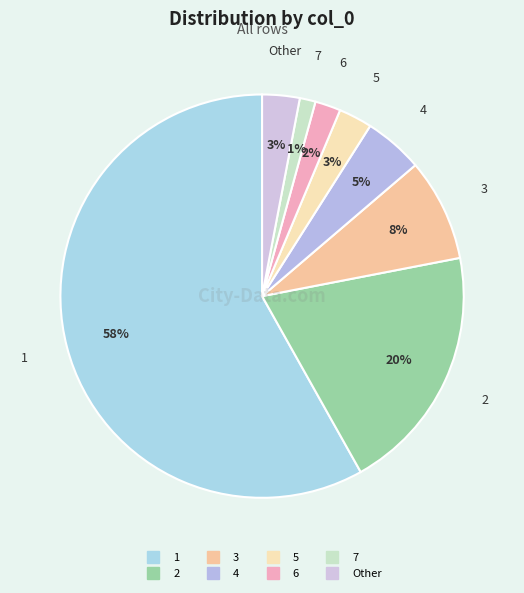

How many slices are in this pie chart?

8